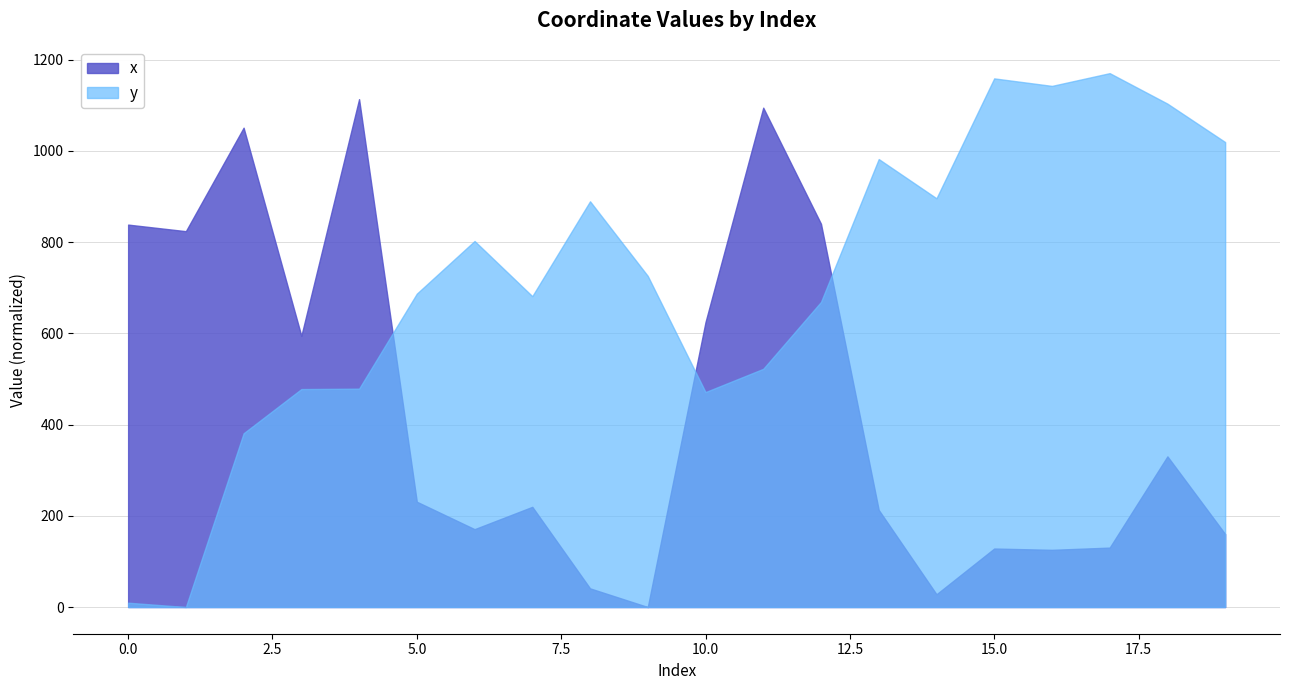

How many categories are shown in the chart?

20